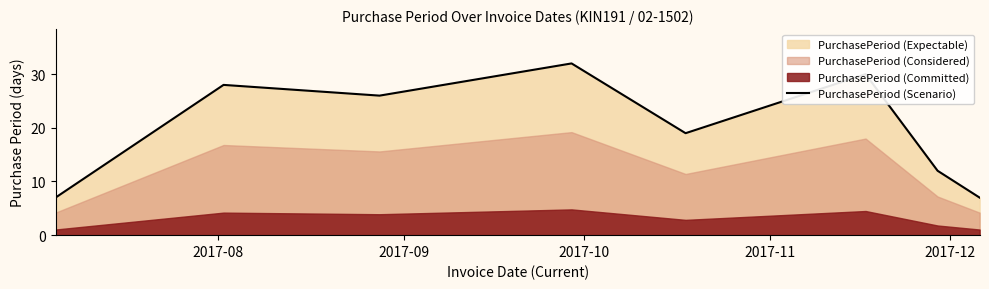

How many categories are shown in the chart?

8